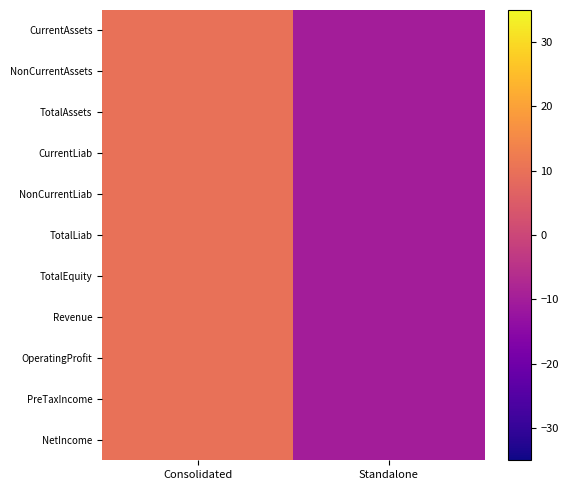

What is the greatest value displayed?

10